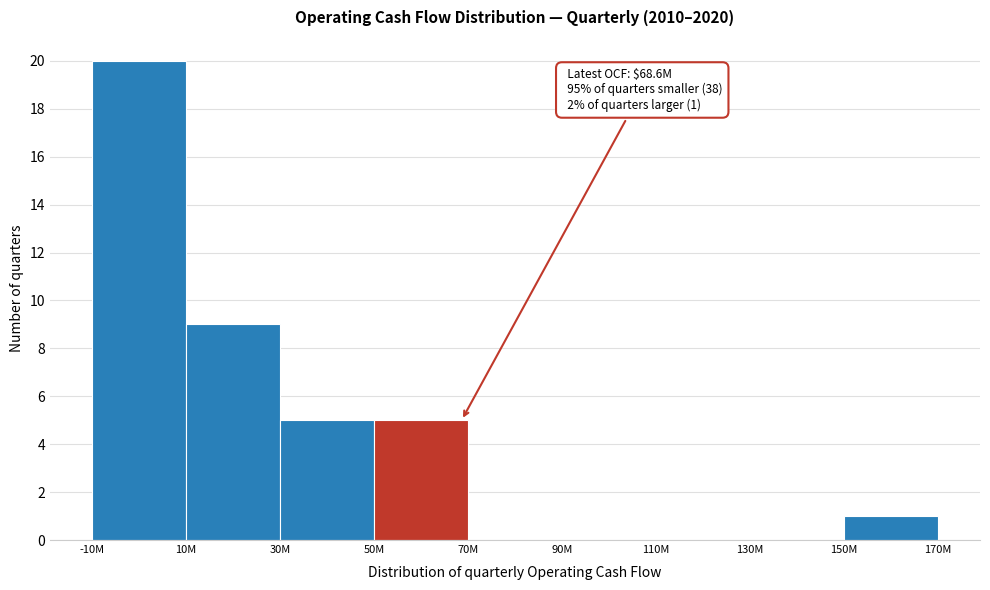

Reading left to right, extract all data points from this chart.

-10M=20	10M=9	30M=5	50M=5	70M=0	90M=0	110M=0	130M=0	150M=1